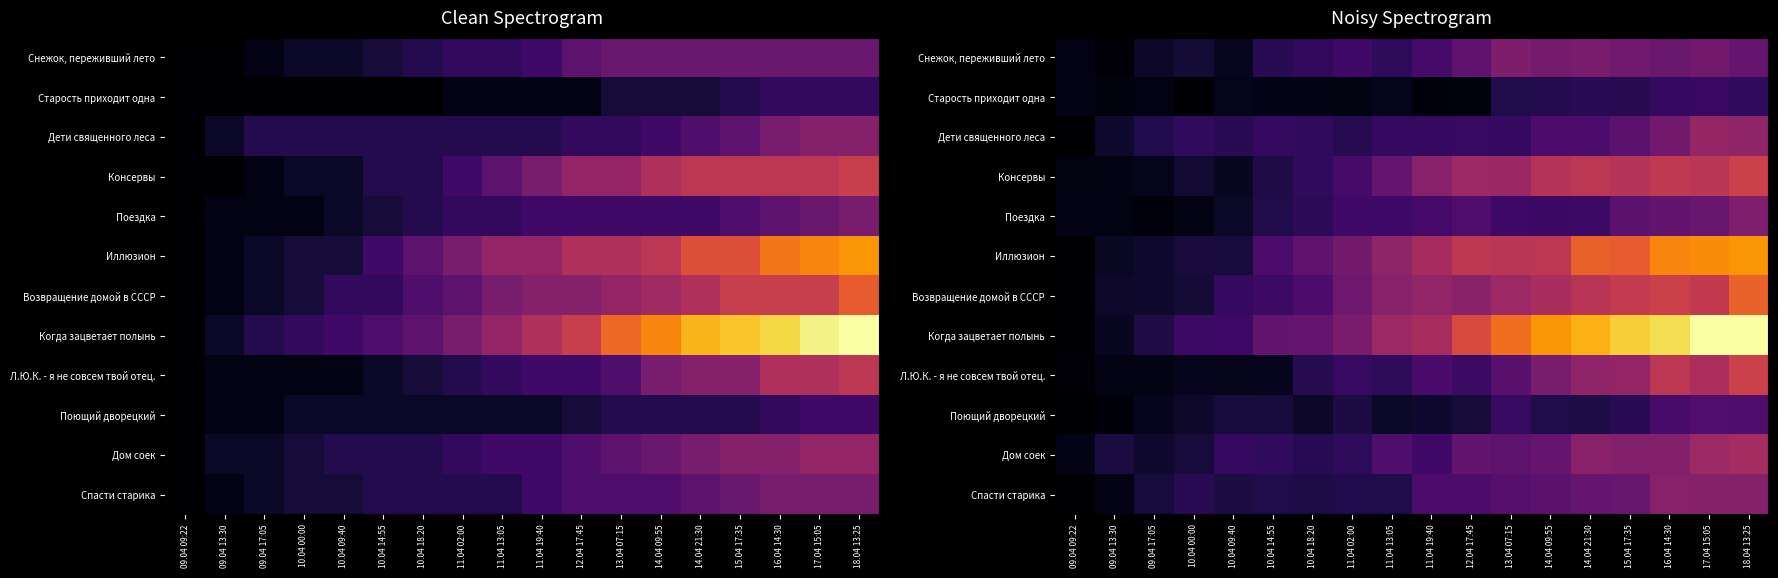

List the series in order of their peak value, highest first.

Когда зацветает полынь, Иллюзион, Возвращение домой в СССР, Л.Ю.К. - я не совсем твой отец., Консервы, Дом соек, Дети священного леса, Спасти старика, Поездка, Снежок, переживший лето, Поющий дворецкий, Старость приходит одна